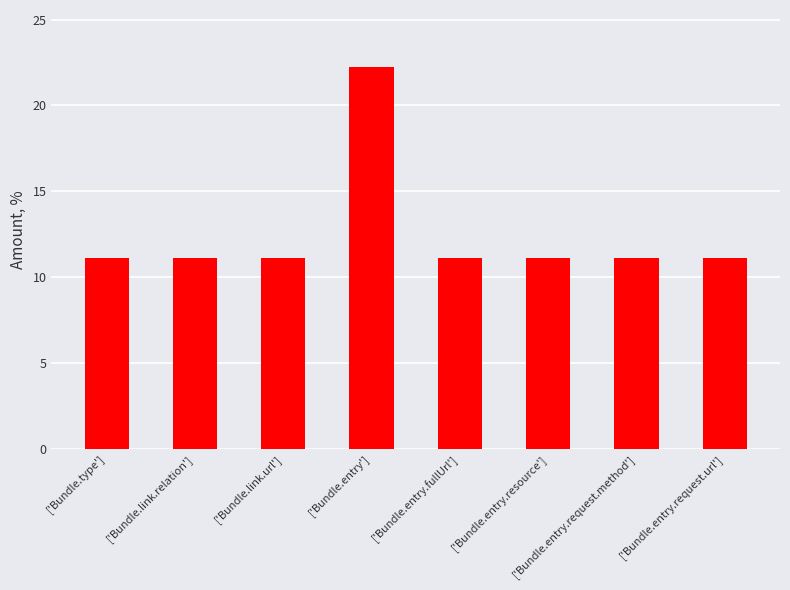

Reading right to left, transcribe all the data shown in this chart.

['Bundle.entry.request.url']=11.1	['Bundle.entry.request.method']=11.1	['Bundle.entry.resource']=11.1	['Bundle.entry.fullUrl']=11.1	['Bundle.entry']=22.2	['Bundle.link.url']=11.1	['Bundle.link.relation']=11.1	['Bundle.type']=11.1